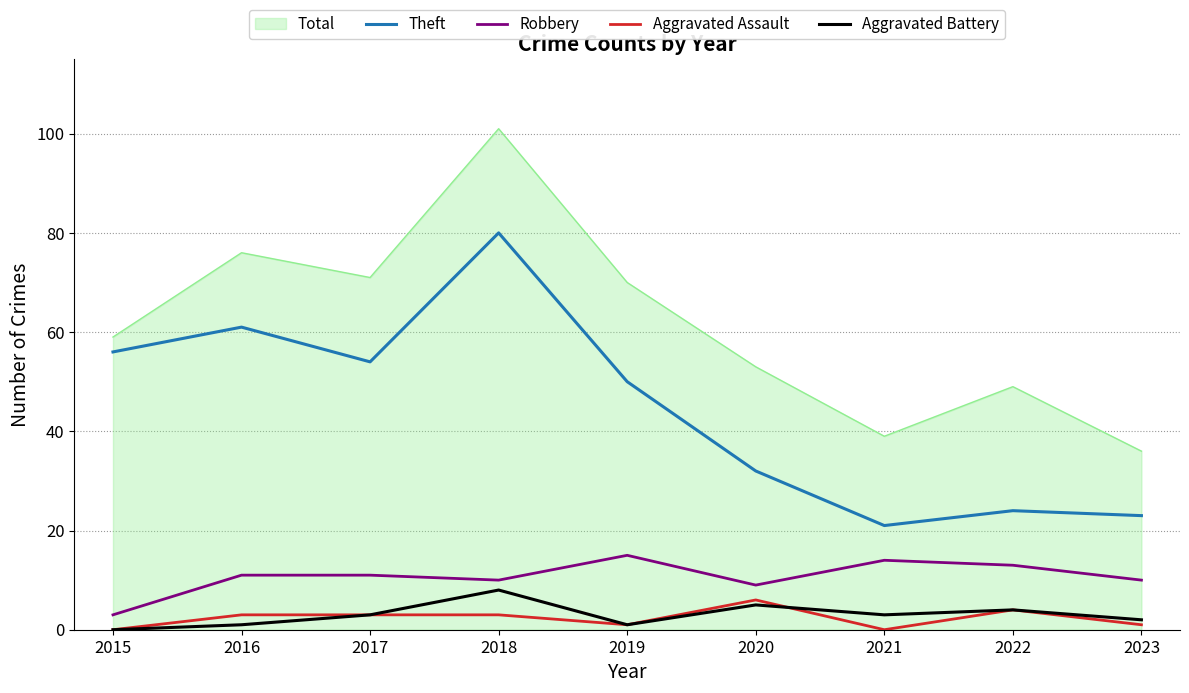

What is the maximum value for Robbery?

15